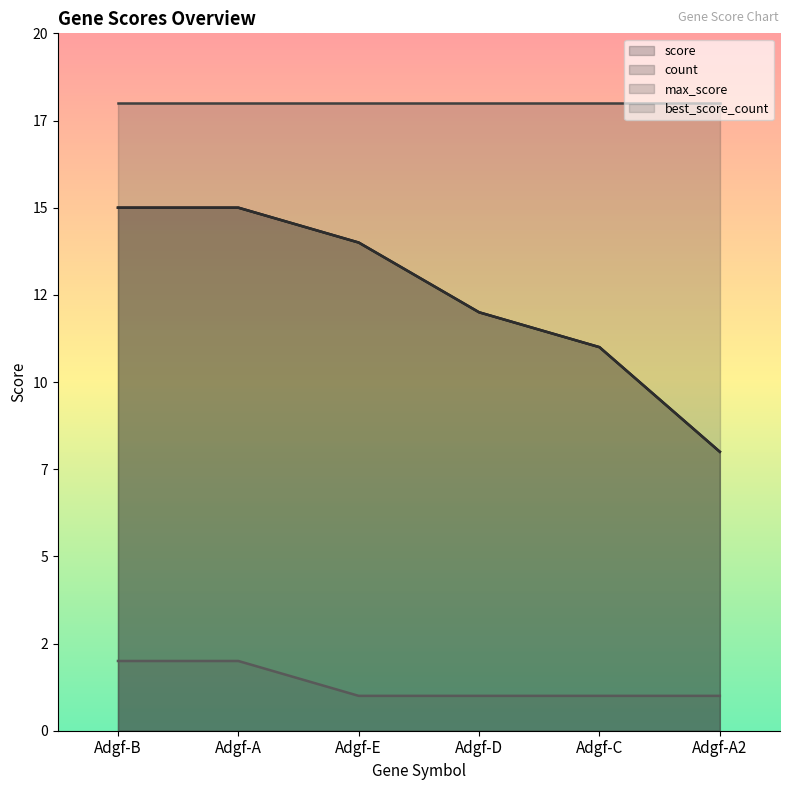

At which category does the chart reach its peak across all series?

Adgf-B